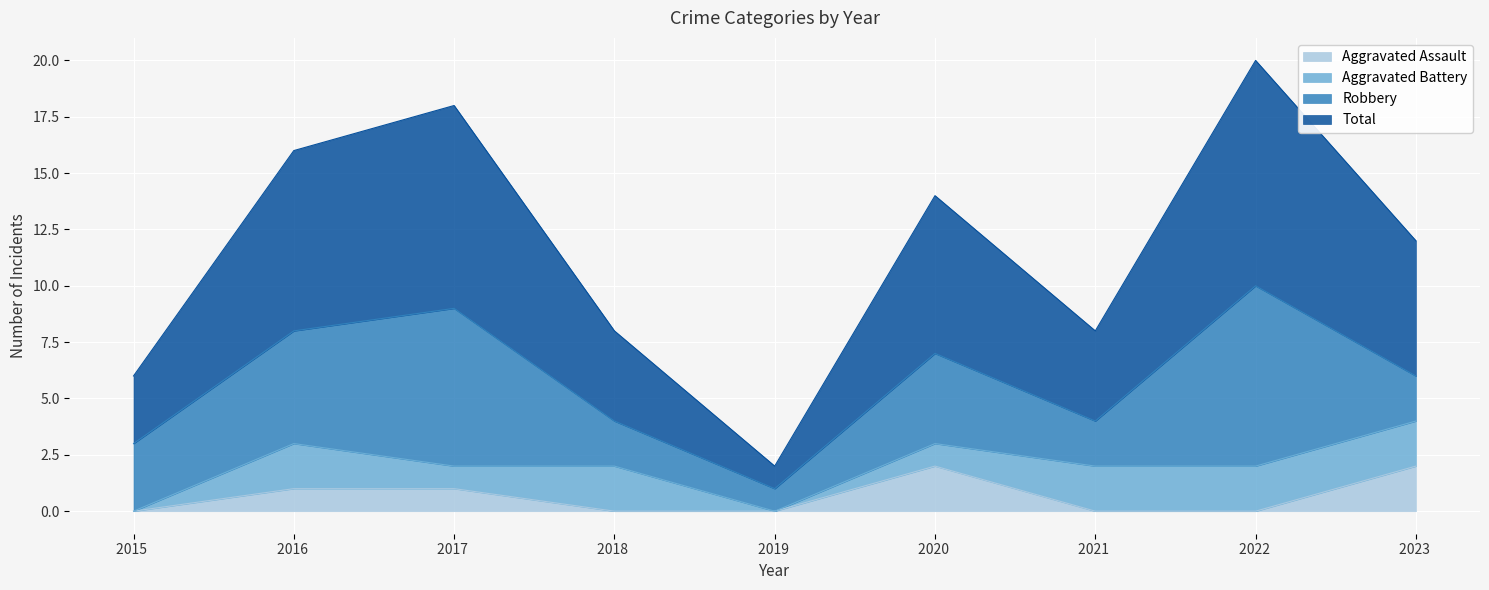

The Aggravated Assault series shows -1 at 2021. True or false?

False